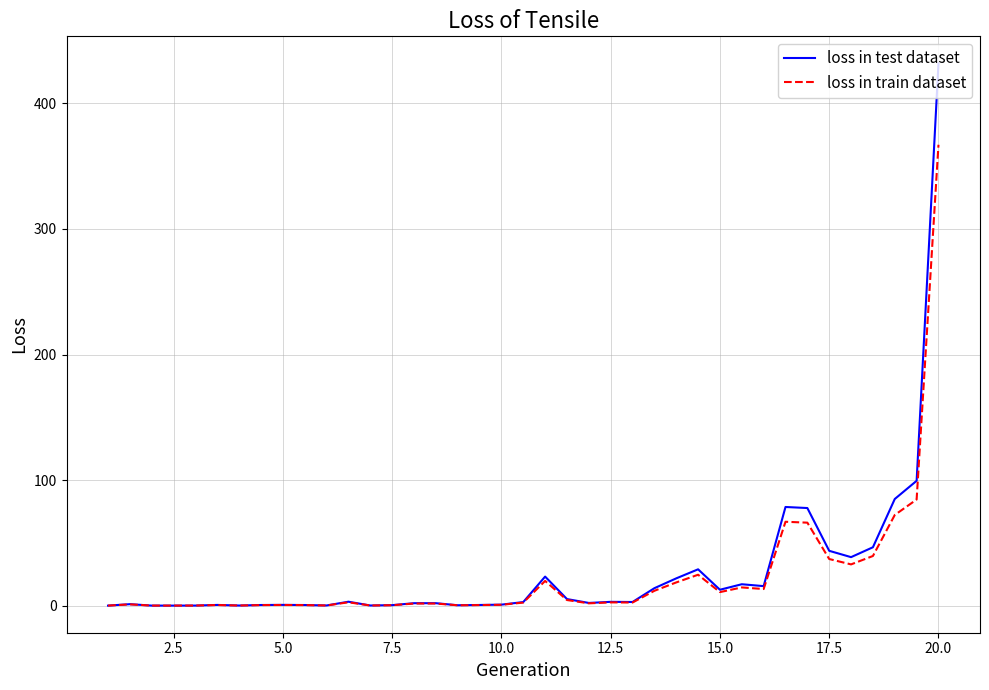

List the series in order of their peak value, highest first.

loss in test dataset, loss in train dataset